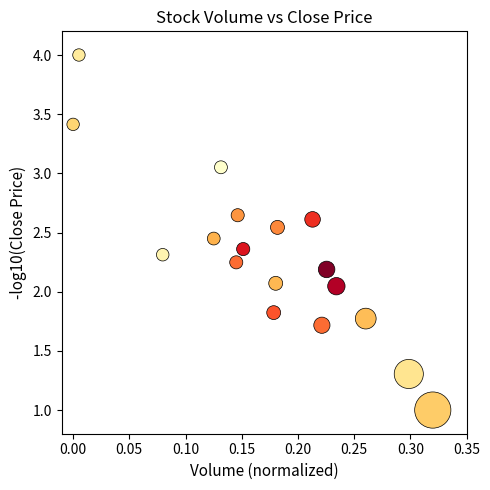

What is the range of X values (max minus min)?

0.3